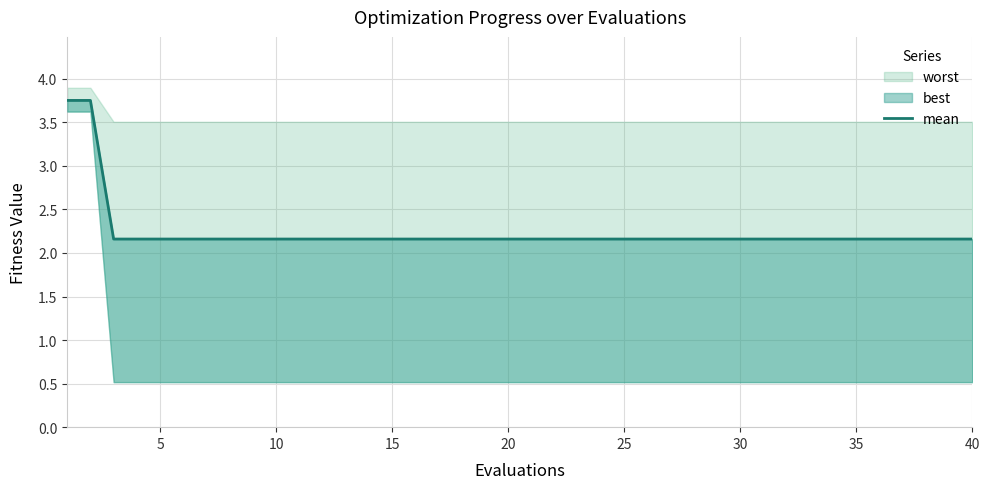

What is the difference between the maximum and second lowest values?

1.6